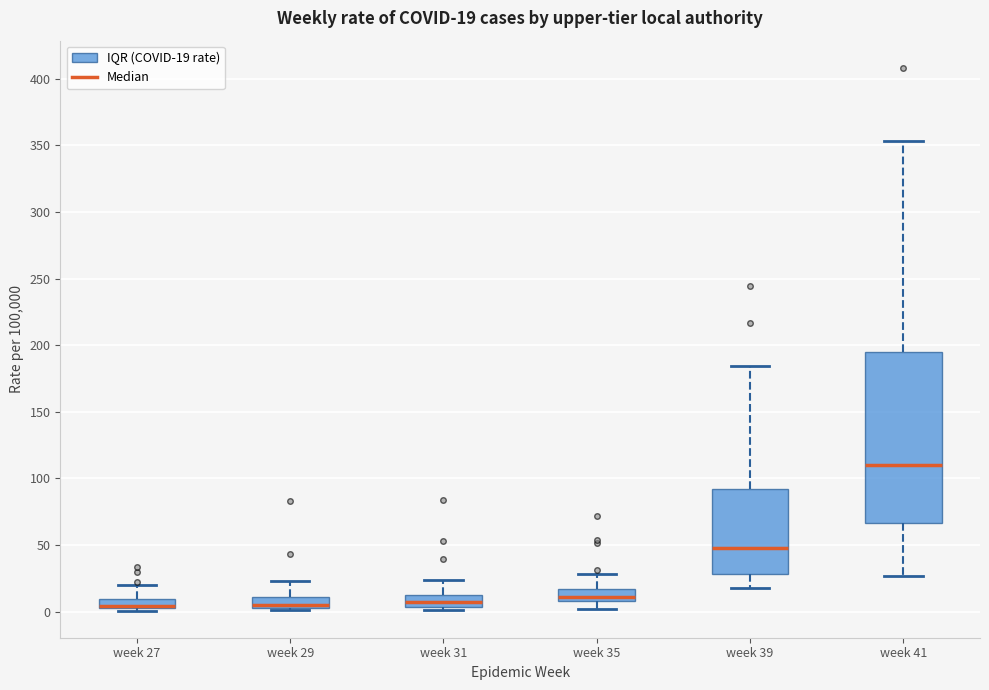

Comparing the boxes themselves (not the whiskers), which one is the tallest?

week 41